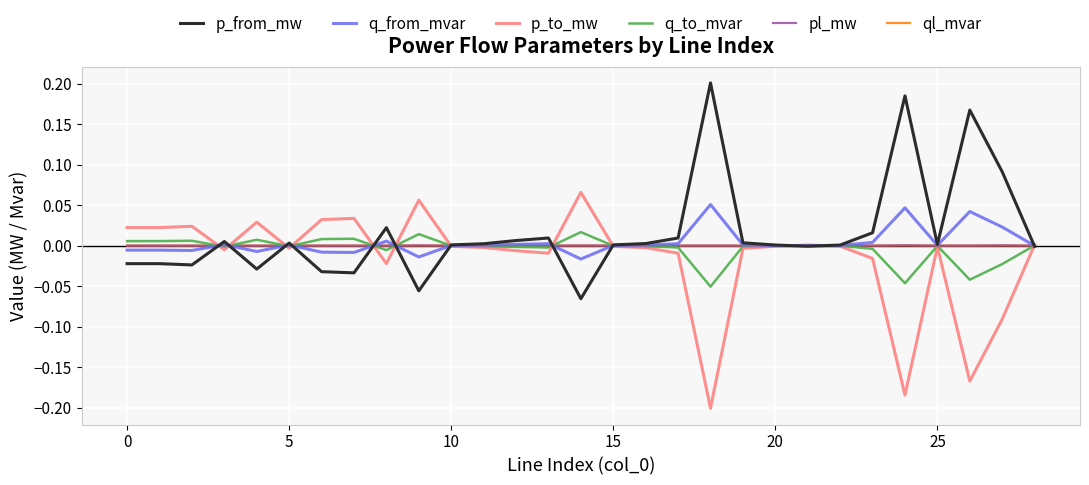

The value of p_from_mw at 15 is 0.0. True or false?

True